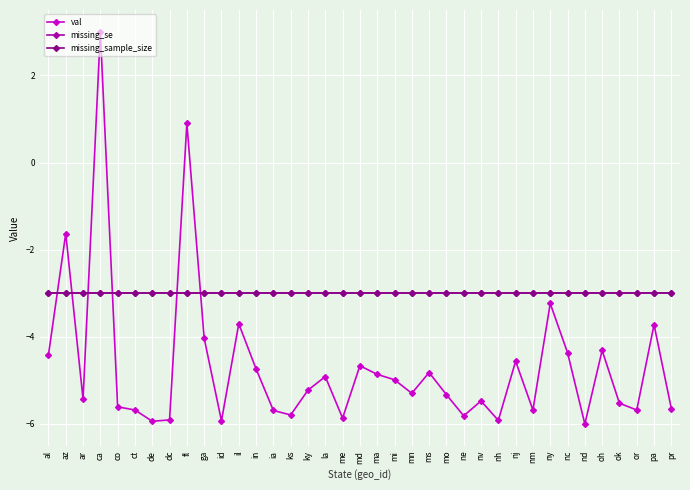

What is the highest value of the missing_sample_size series?

-3.0